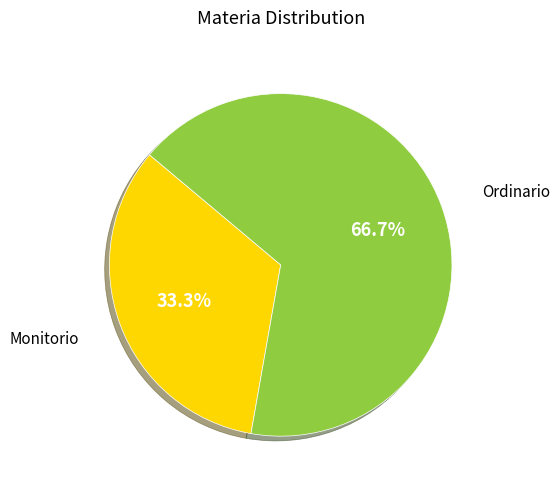

What percentage is the Monitorio slice, to the nearest percent?

33%